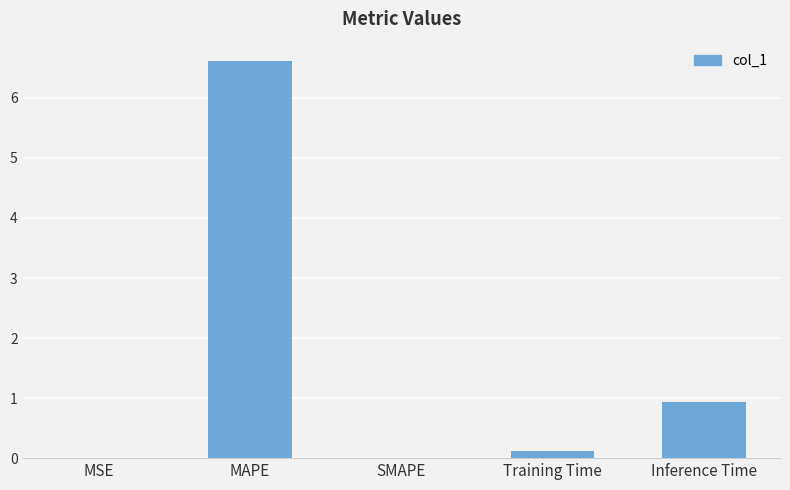

Which label corresponds to the largest value in the chart?

MAPE